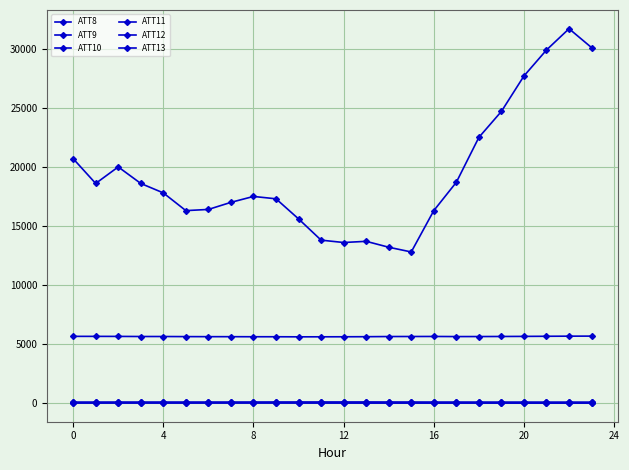

Which series has the widest spread of values?

ATT8